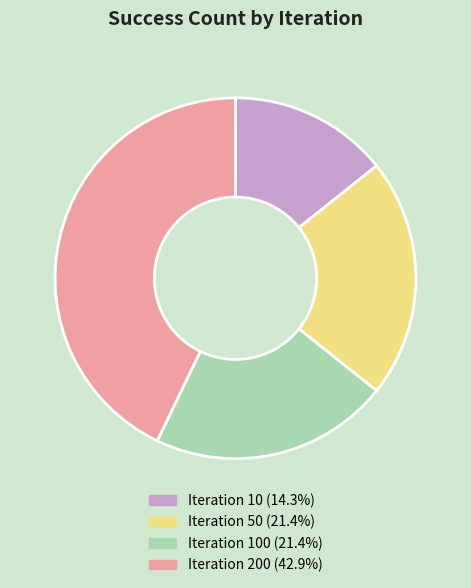

Is there any slice that represents more than half of the pie?

No